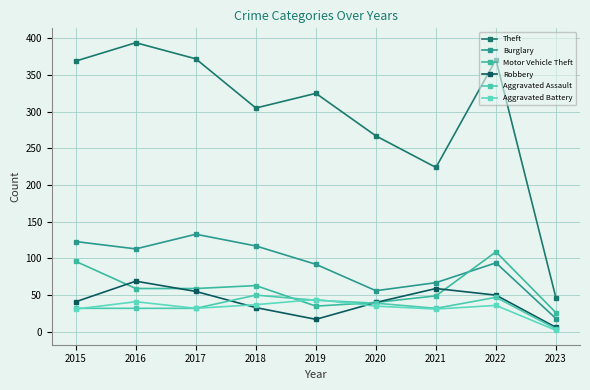

At which category does Motor Vehicle Theft reach its first local peak?

2018